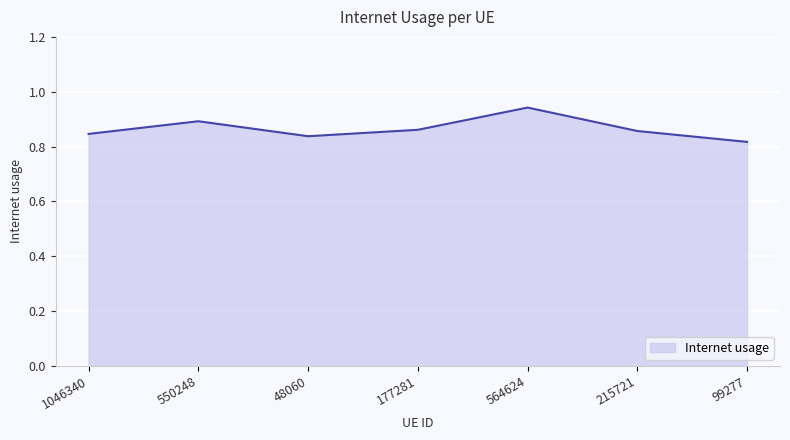

Count the values in the range 0 to 1.

7